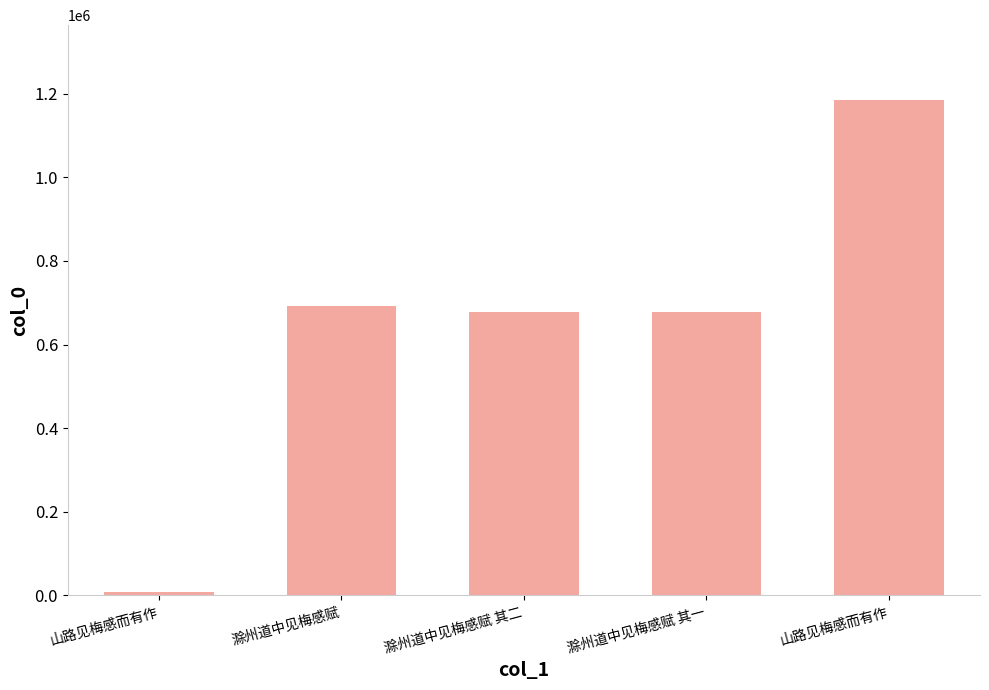

How many data points does each series have?

5